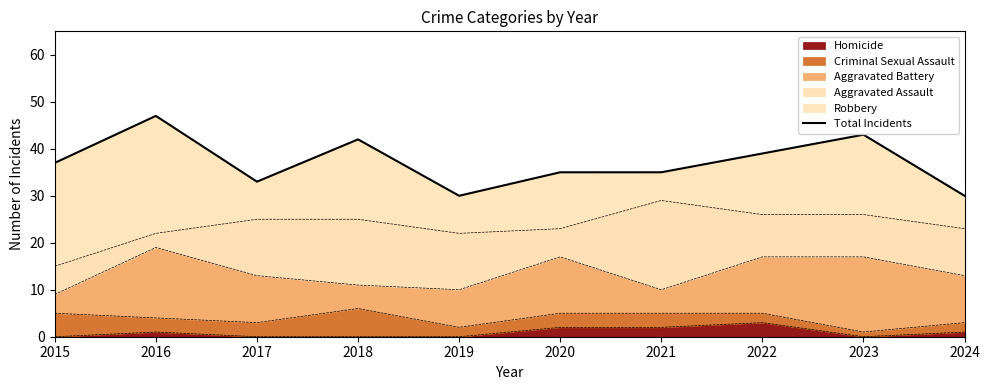

What is the value of the 1st point from the left?

37